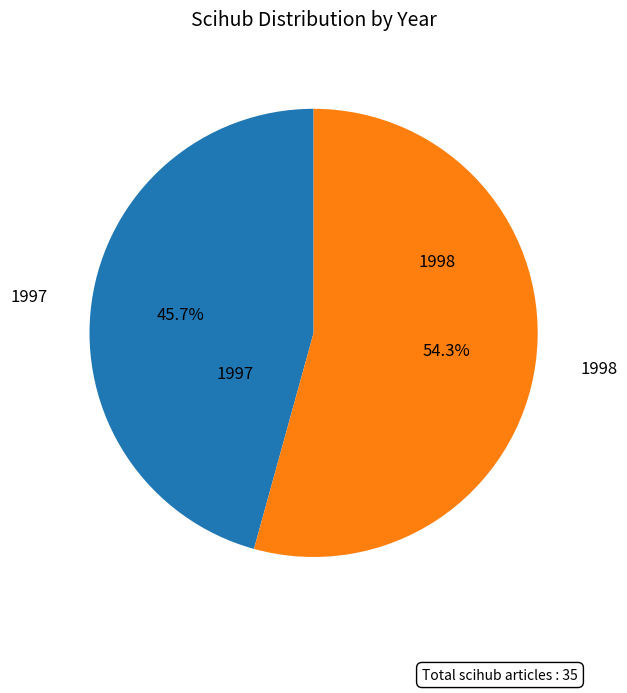

True or false: 1997 accounts for 39% of the total.

False